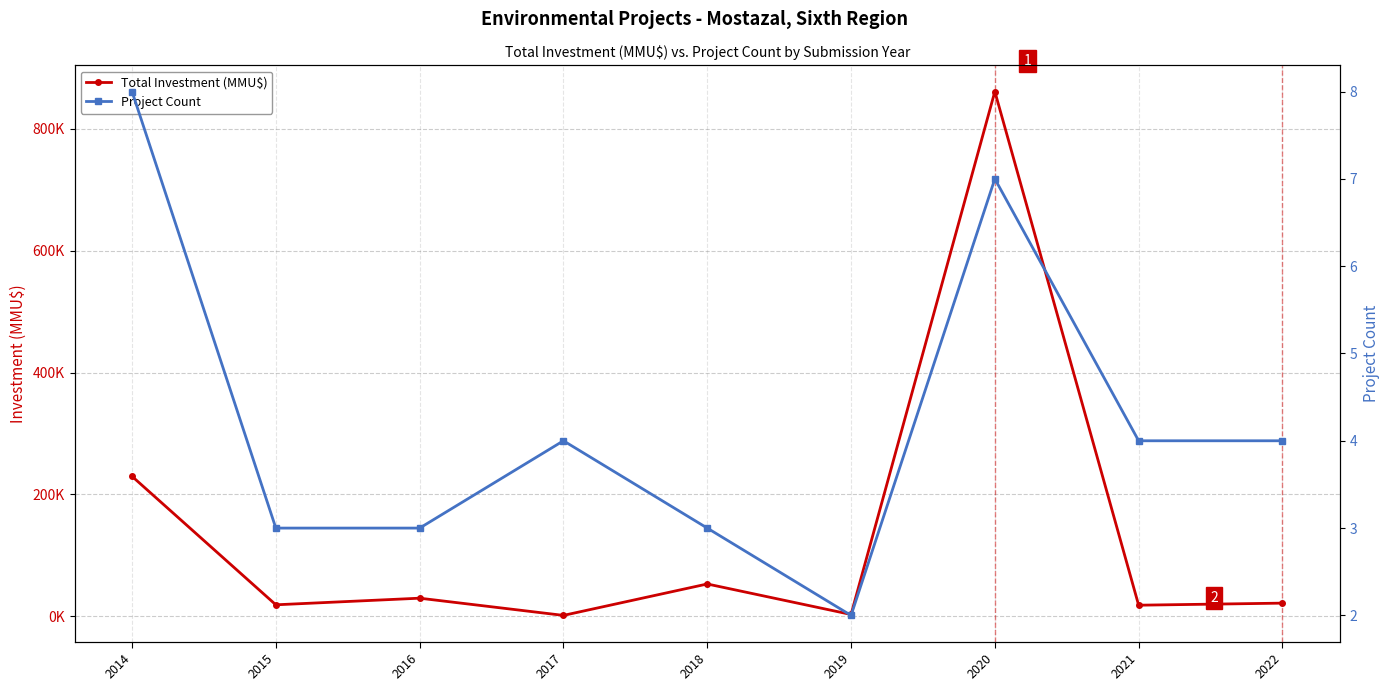

What is the difference between the maximum and second lowest values in the Total Investment (MMU$) series?

858060